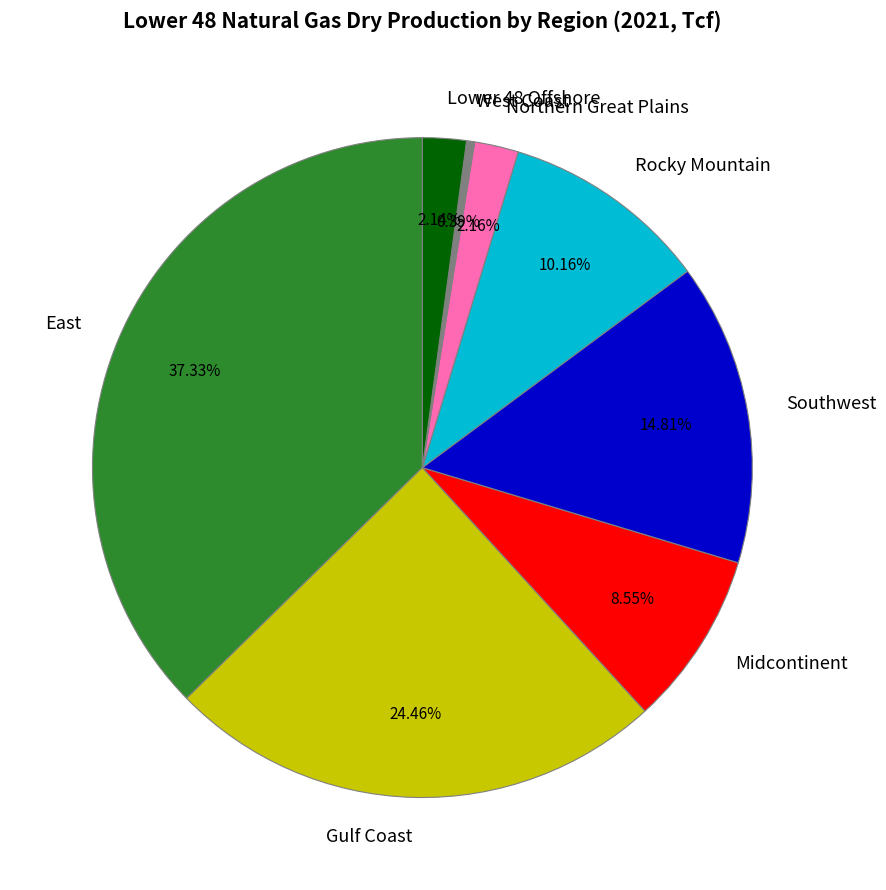

Does any single category account for the majority?

No